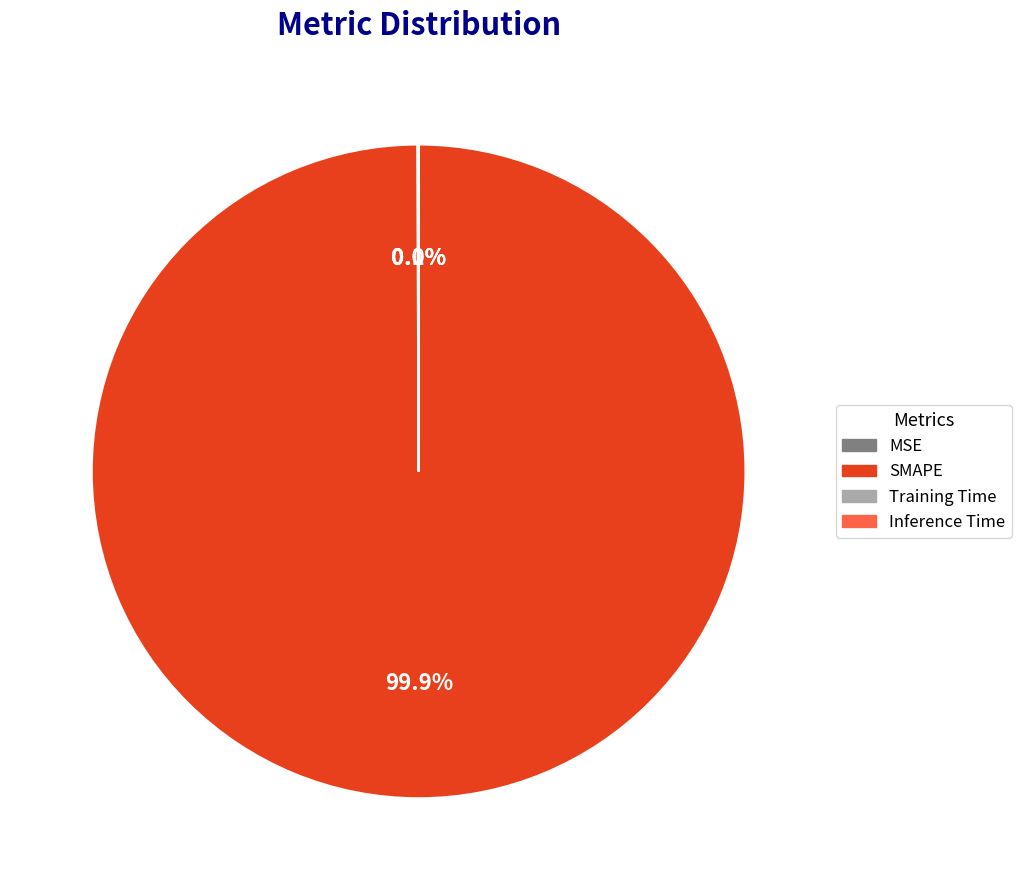

Which category has the biggest portion of the pie?

SMAPE